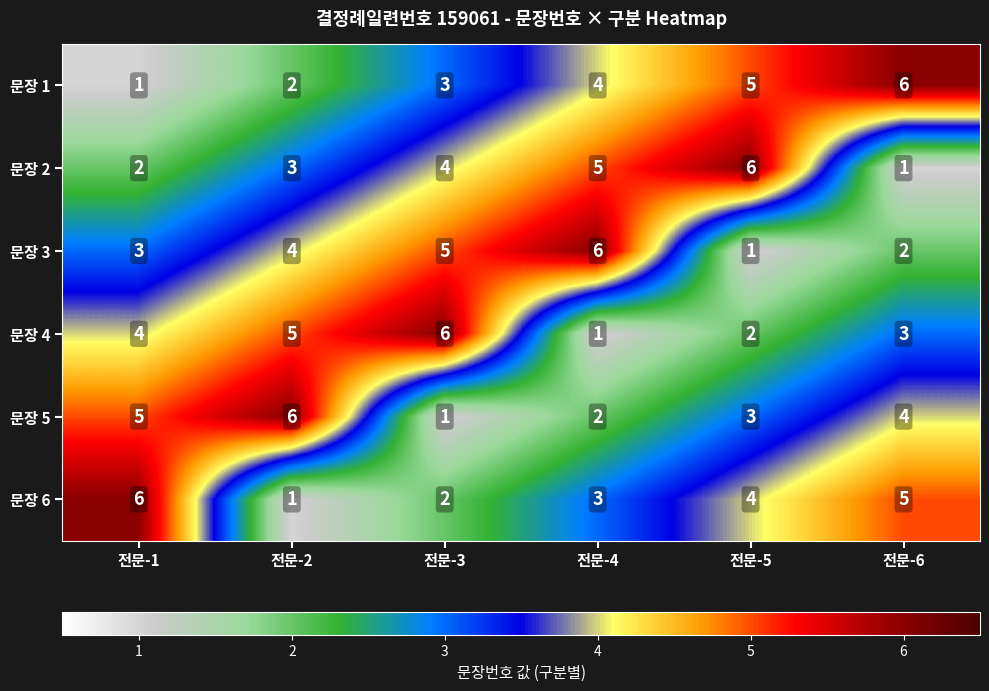

The 문장 3 series shows 9 at 전문-4. True or false?

False